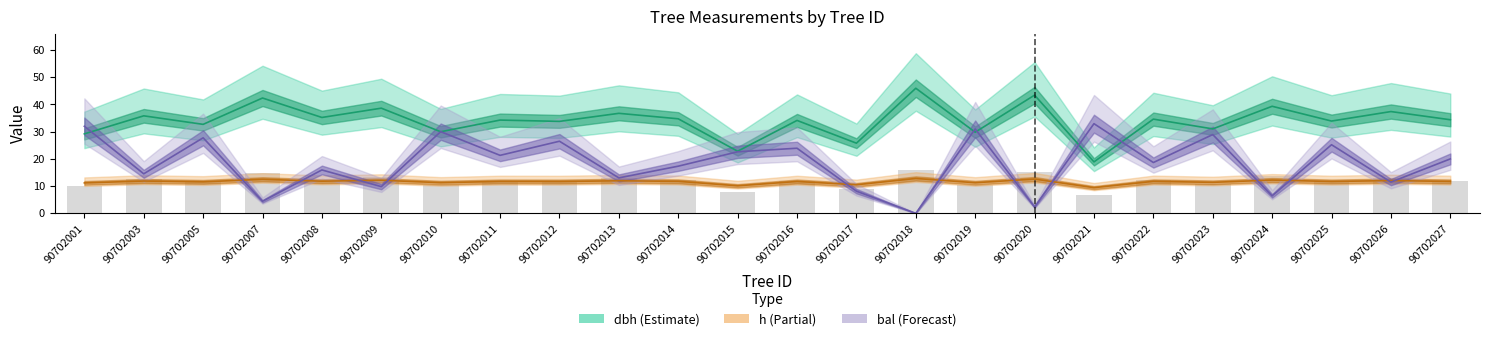

What is the value of the h bar at the 22nd from the left?

11.7